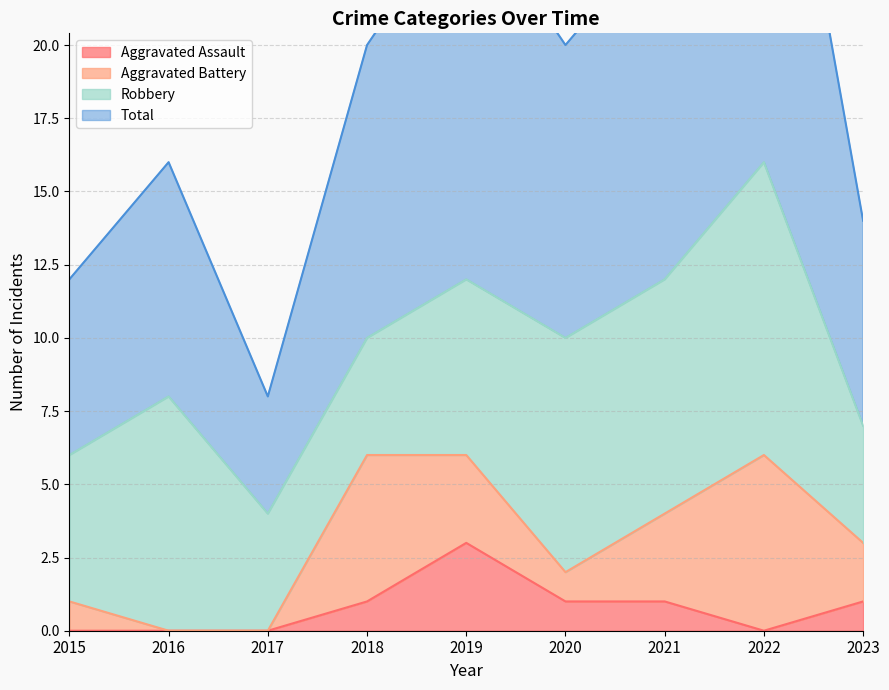

True or false: Aggravated Assault has a value of 0 at 2016.

True